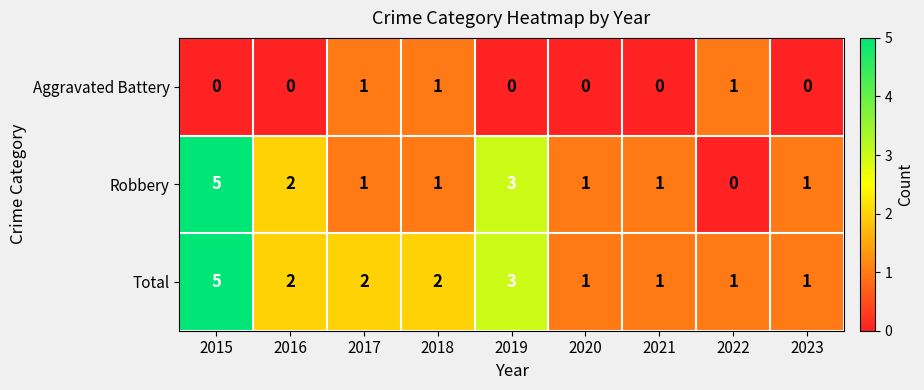

What is the difference between the maximum and minimum values in the Total series?

4